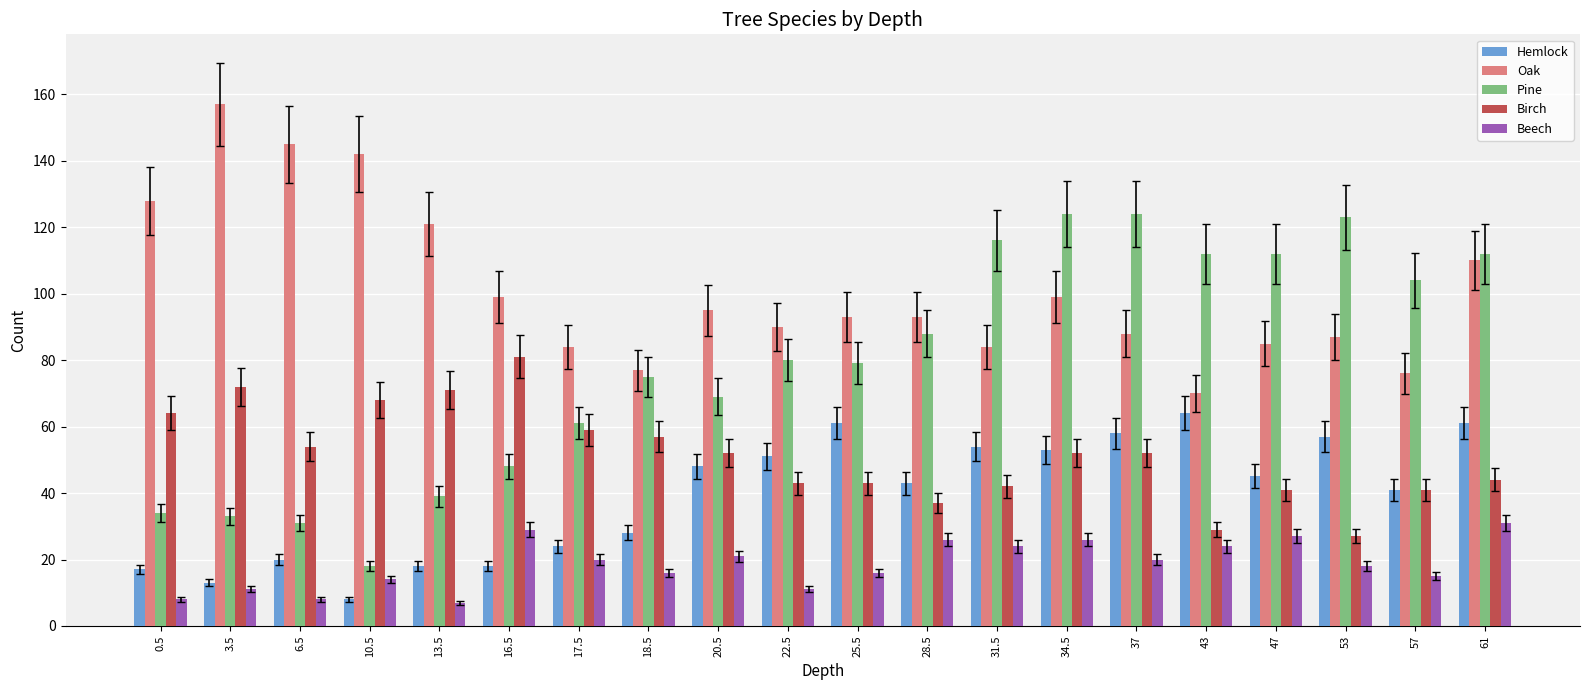

Reading left to right, what are all the values shown in this chart?

Hemlock: 0.5=17	3.5=13	6.5=20	10.5=8	13.5=18	16.5=18	17.5=24	18.5=28	20.5=48	22.5=51	25.5=61	28.5=43	31.5=54	34.5=53	37=58	43=64	47=45	53=57	57=41	61=61
Oak: 0.5=128	3.5=157	6.5=145	10.5=142	13.5=121	16.5=99	17.5=84	18.5=77	20.5=95	22.5=90	25.5=93	28.5=93	31.5=84	34.5=99	37=88	43=70	47=85	53=87	57=76	61=110
Pine: 0.5=34	3.5=33	6.5=31	10.5=18	13.5=39	16.5=48	17.5=61	18.5=75	20.5=69	22.5=80	25.5=79	28.5=88	31.5=116	34.5=124	37=124	43=112	47=112	53=123	57=104	61=112
Birch: 0.5=64	3.5=72	6.5=54	10.5=68	13.5=71	16.5=81	17.5=59	18.5=57	20.5=52	22.5=43	25.5=43	28.5=37	31.5=42	34.5=52	37=52	43=29	47=41	53=27	57=41	61=44
Beech: 0.5=8	3.5=11	6.5=8	10.5=14	13.5=7	16.5=29	17.5=20	18.5=16	20.5=21	22.5=11	25.5=16	28.5=26	31.5=24	34.5=26	37=20	43=24	47=27	53=18	57=15	61=31